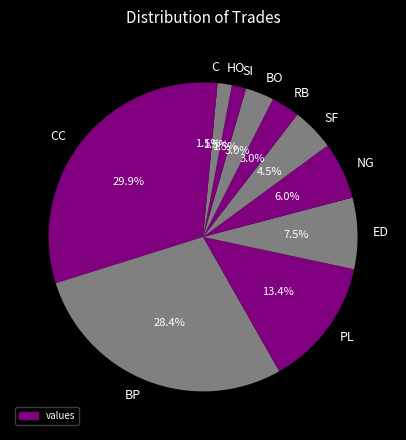

Combined, do BP and PL account for over 50%?

No